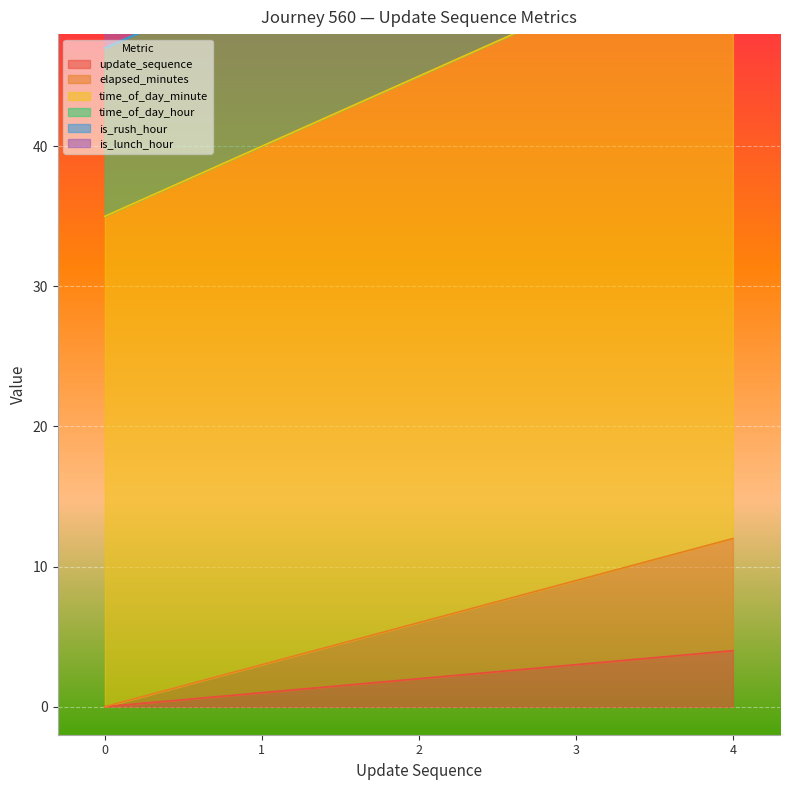

Between 0 and 3, which series saw the biggest shift?

time_of_day_minute